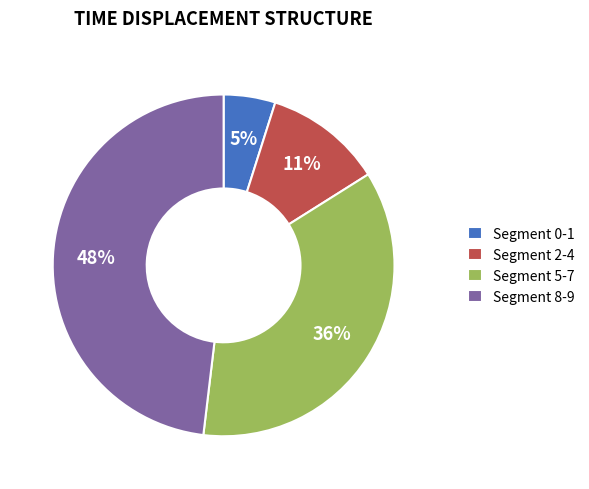

To the nearest percent, what percentage of the pie is Segment 5-7?

36%